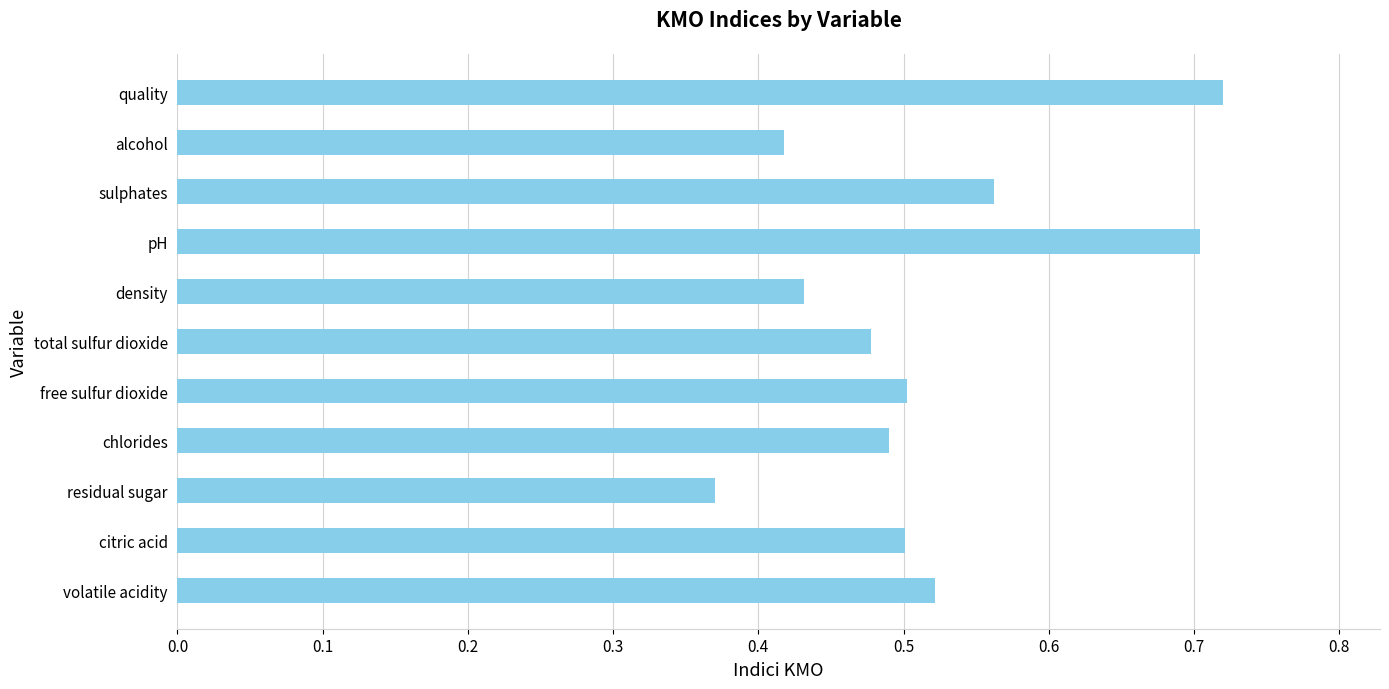

Which label corresponds to the smallest value in the chart?

residual sugar